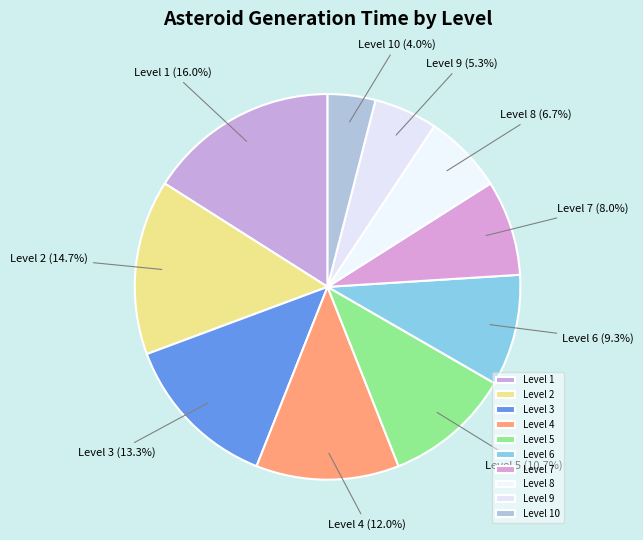

Between Level 9 (5.3%) and Level 3 (13.3%), which is larger?

Level 3 (13.3%)